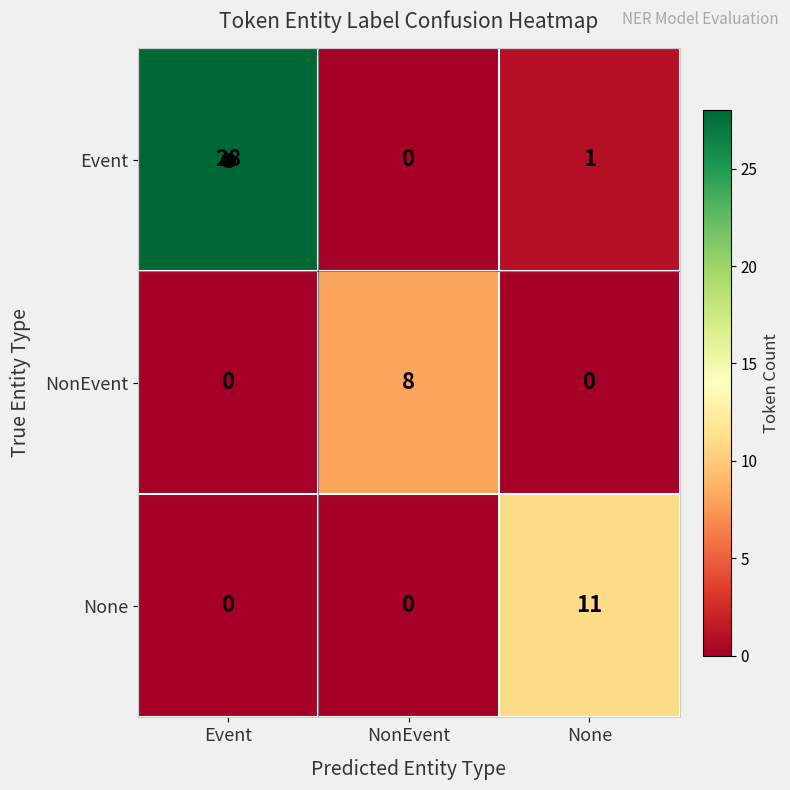

Which series has the largest total across all categories?

Event